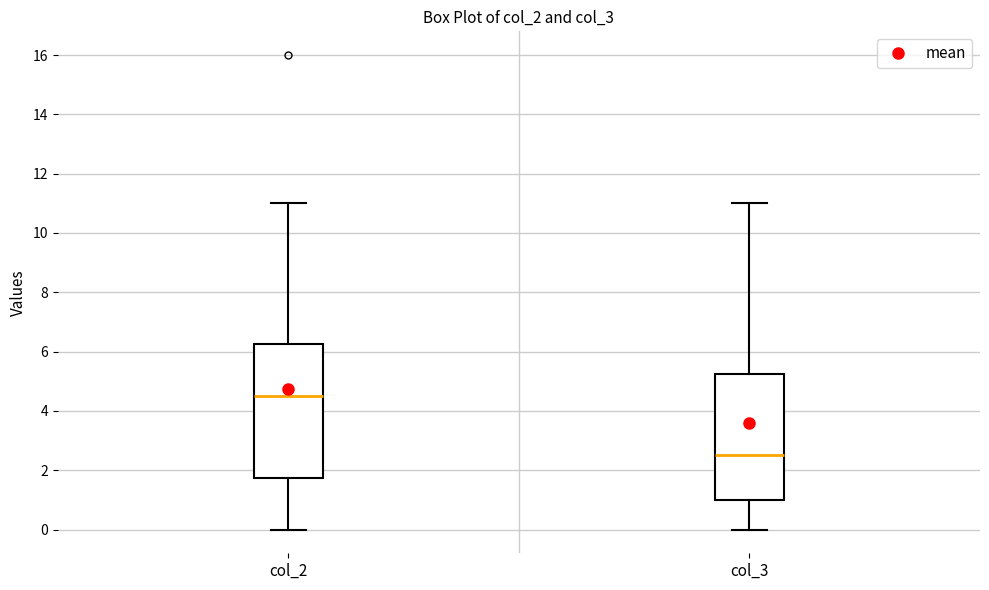

Where does the median line of the box for col_3 sit on the y-axis? The values are not printed on the chart, so give them approximately, as read against the axis.

2.6